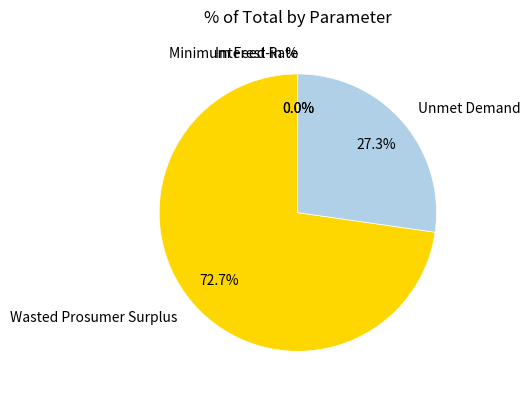

Is there a majority slice in this chart?

Yes